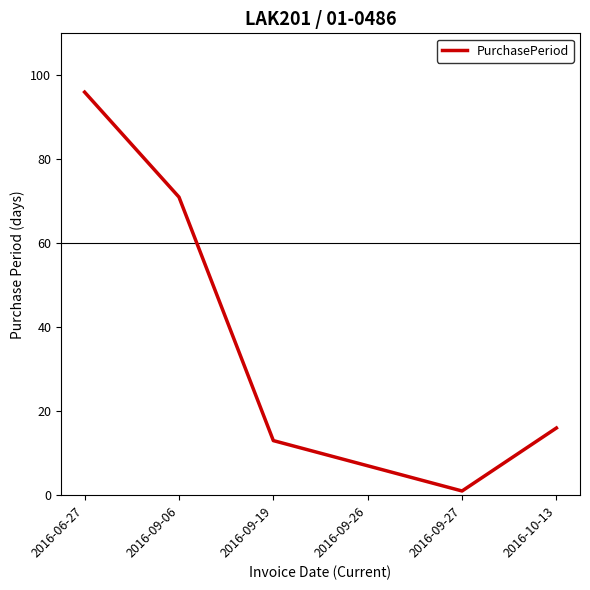

Between 2016-09-27 and 2016-09-19, which is larger?

2016-09-19